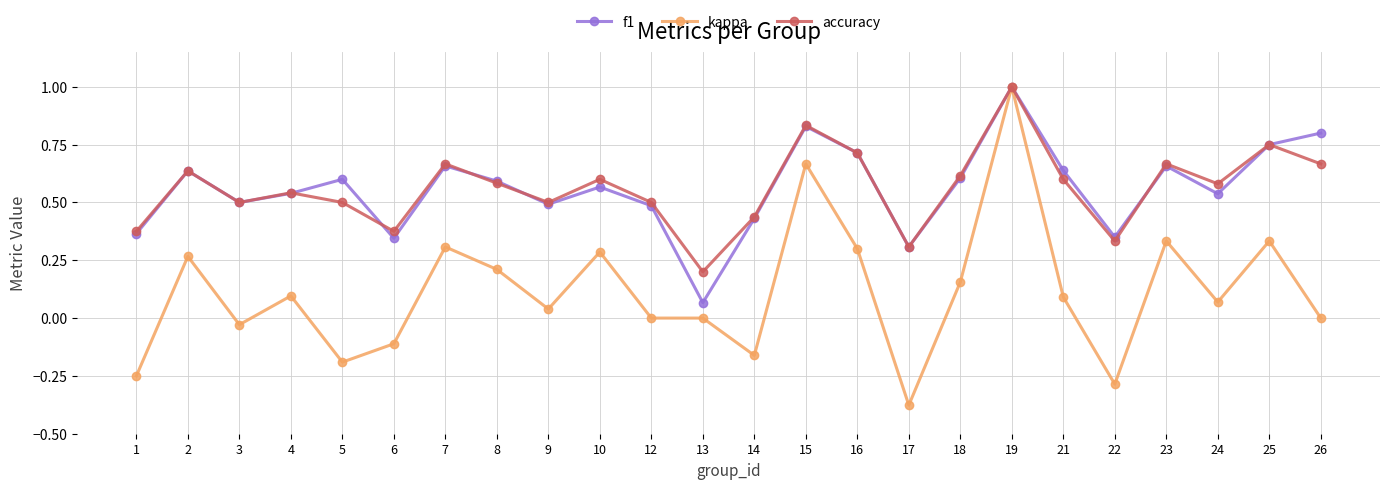

Which series changed the most between 4 and 17?

kappa